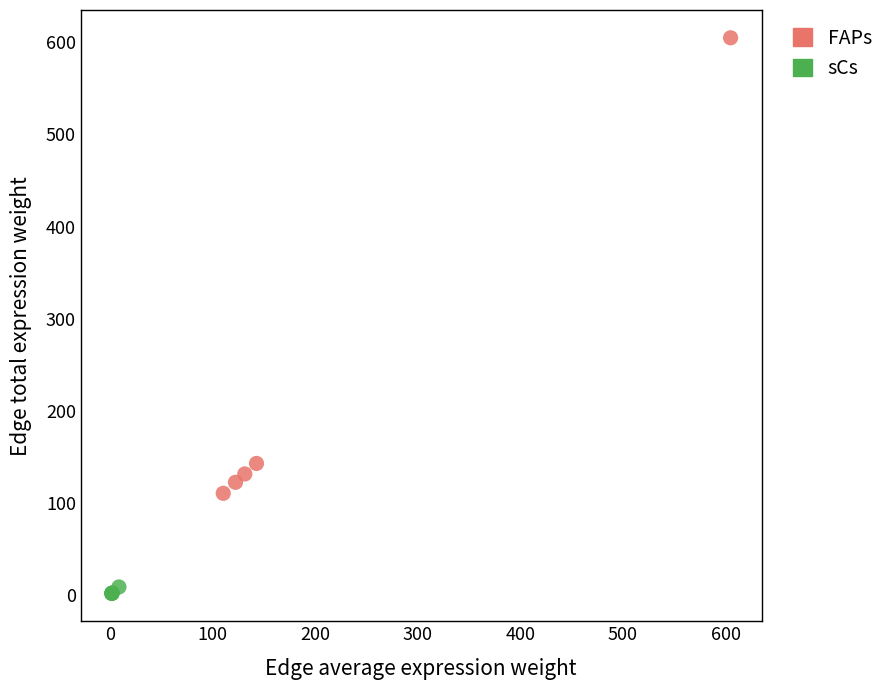

Which series reaches the minimum Y coordinate?

sCs